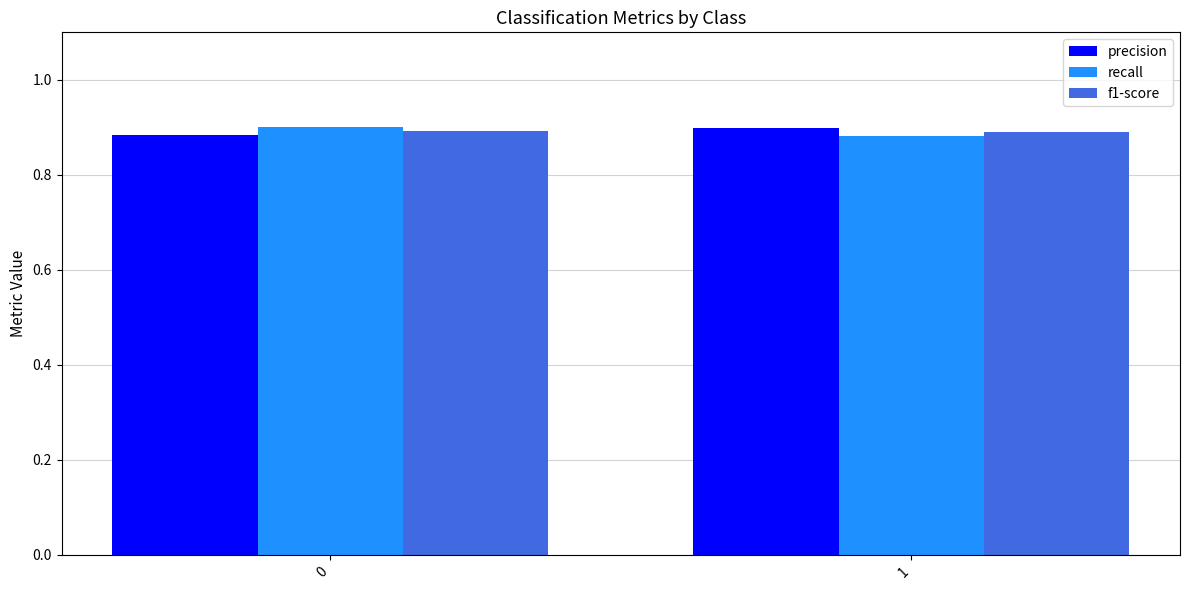

What is the sum of all f1-score values?

1.8